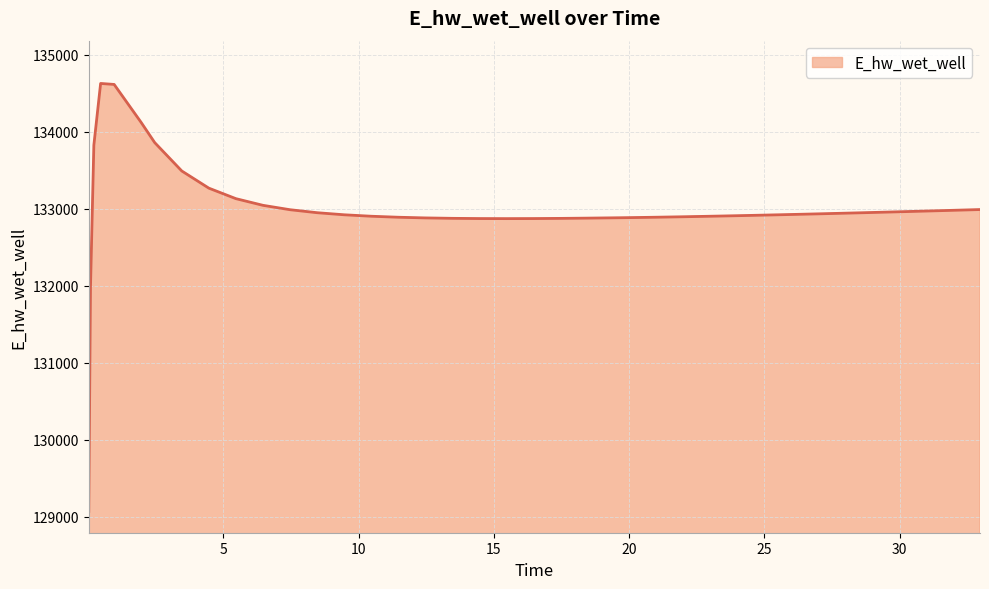

What is the difference between the maximum and minimum values?

5557.7